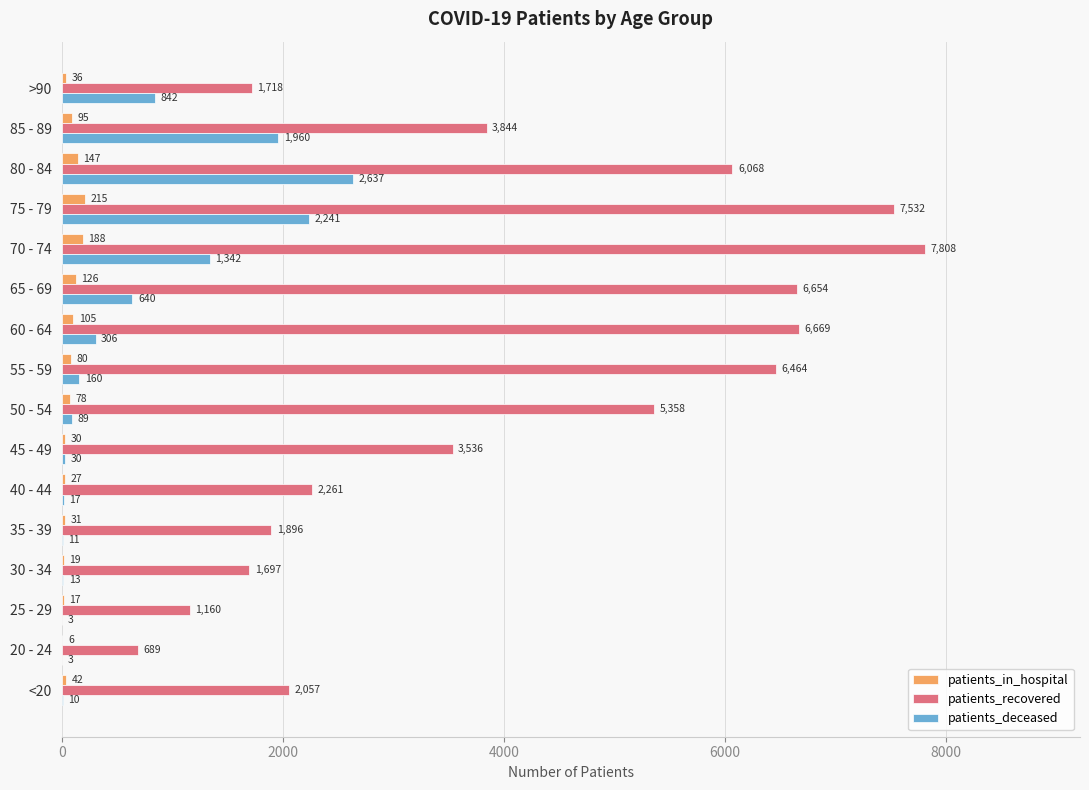

How many categories are shown in the chart?

16